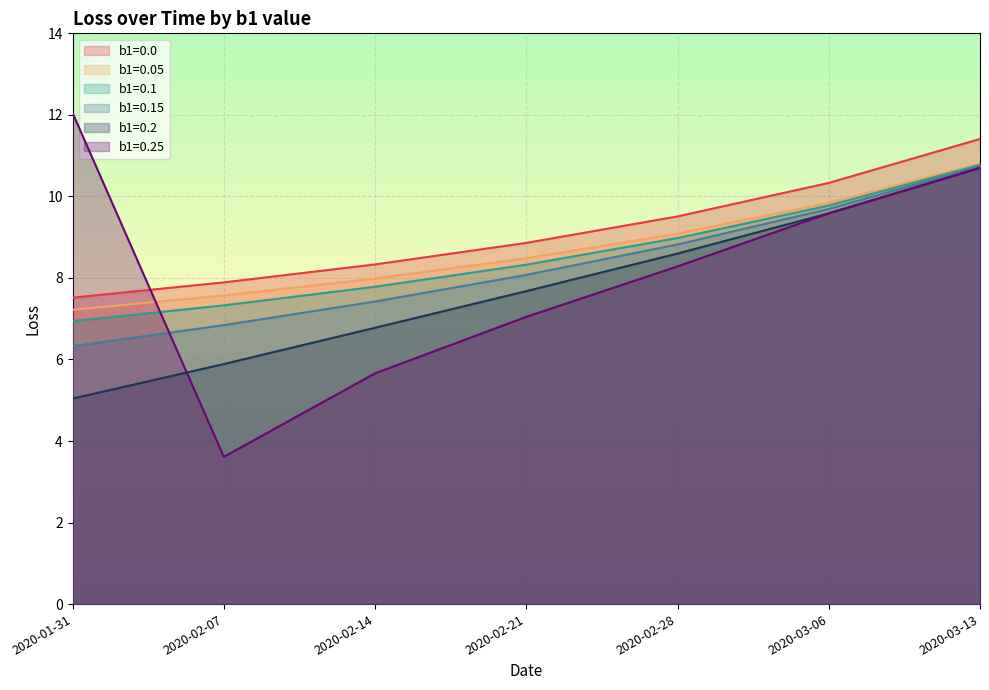

The b1=0.15 series shows 4.0 at 2020-02-07. True or false?

False